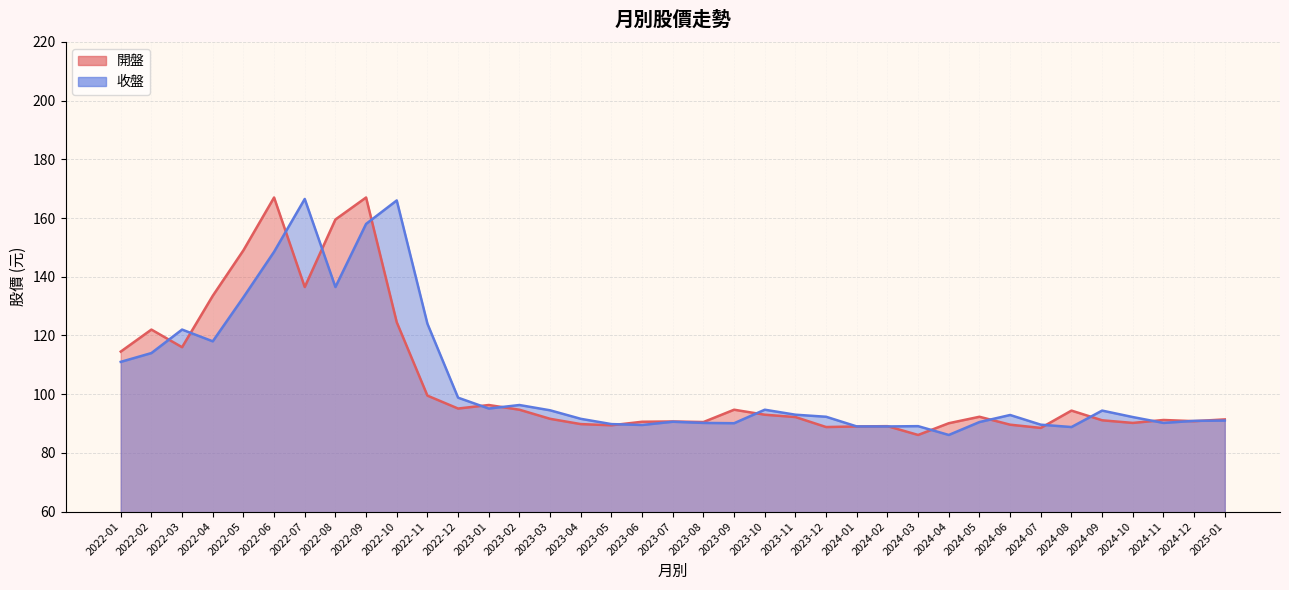

Where is the first local minimum for 開盤?

2022-03